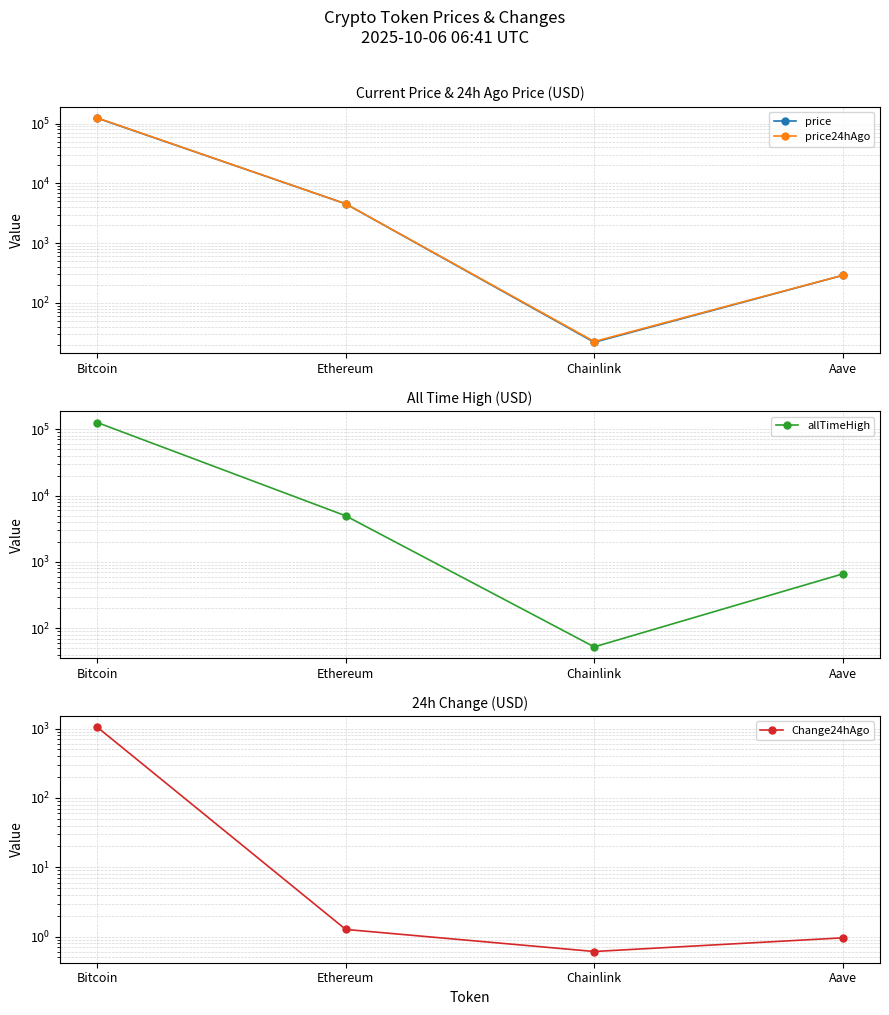

Is this an area chart (filled region under the line)?

No